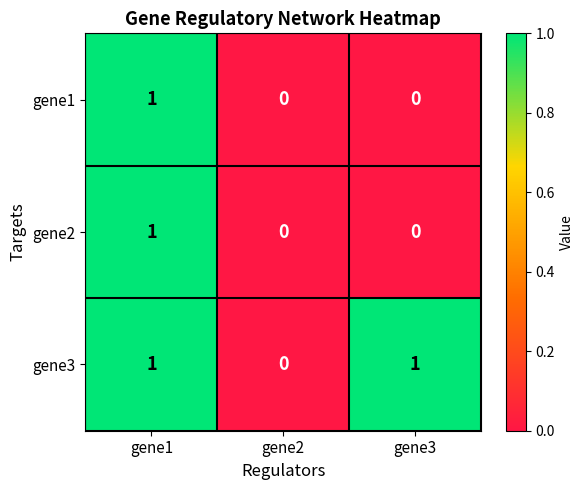

At which label is gene3 closest to 0?

gene2